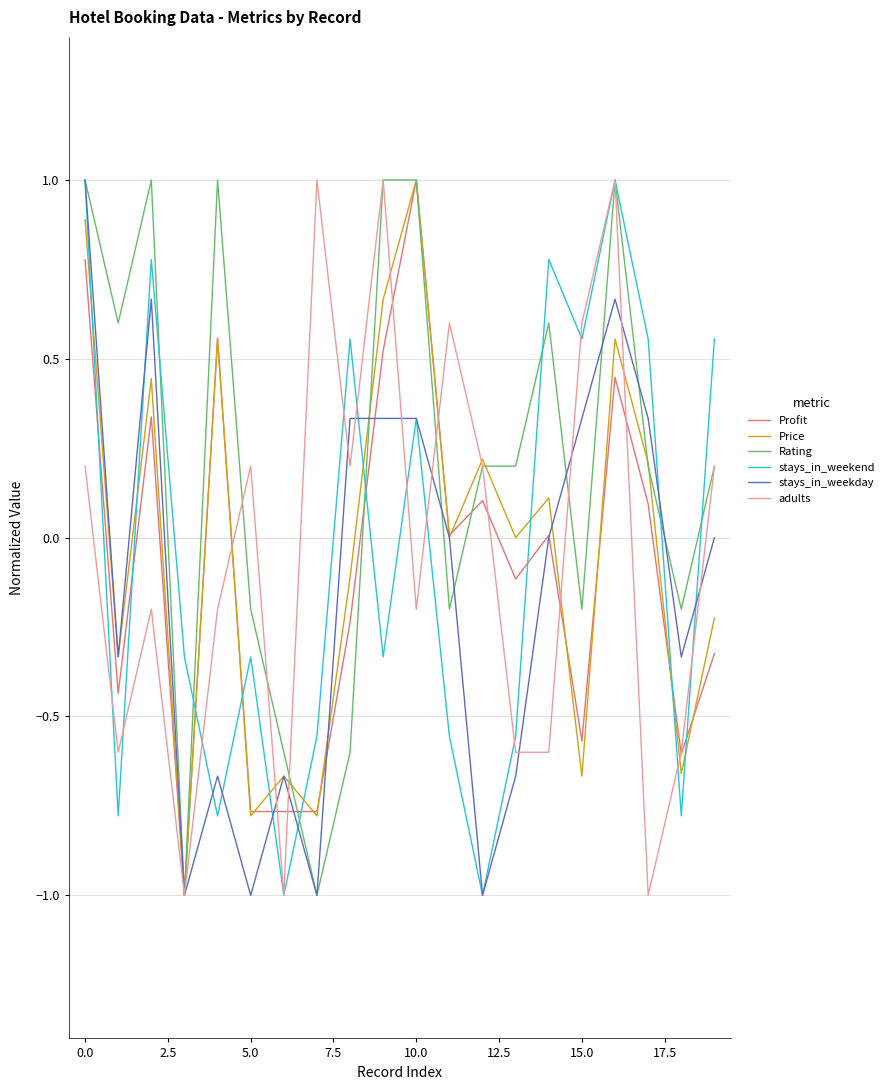

Count the number of data series in this chart.

6